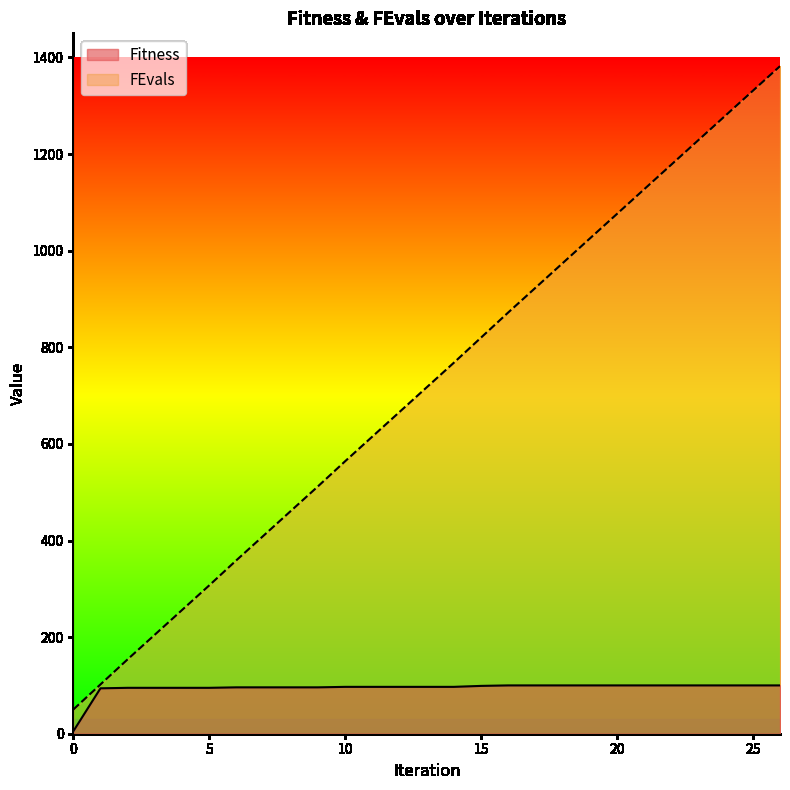

What is the total value across all series at 23?

1329